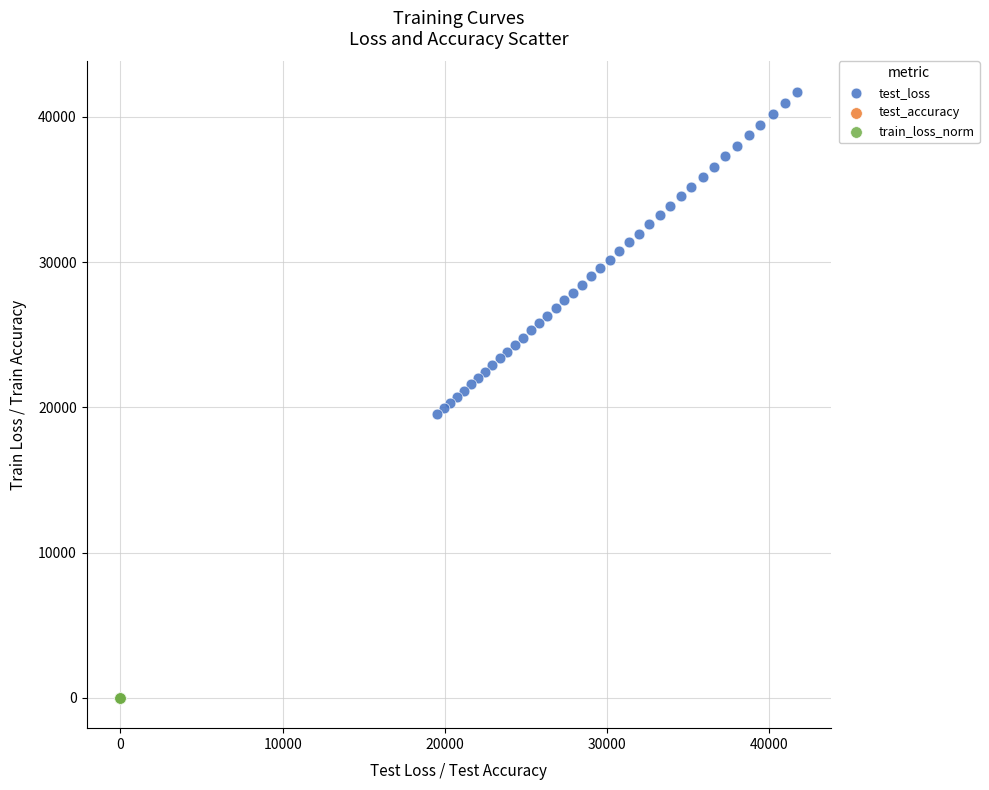

Which series has the widest spread of Y values?

test_loss